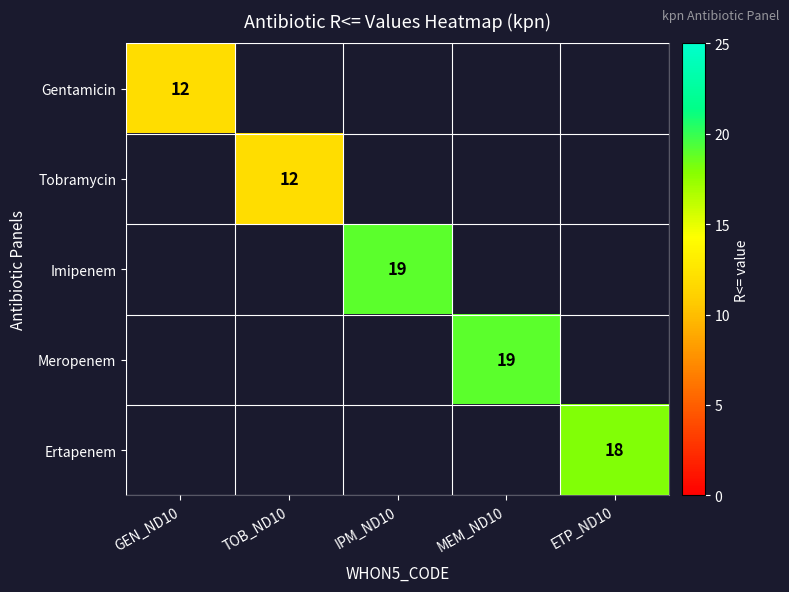

Which label corresponds to the smallest value in the chart?

GEN_ND10